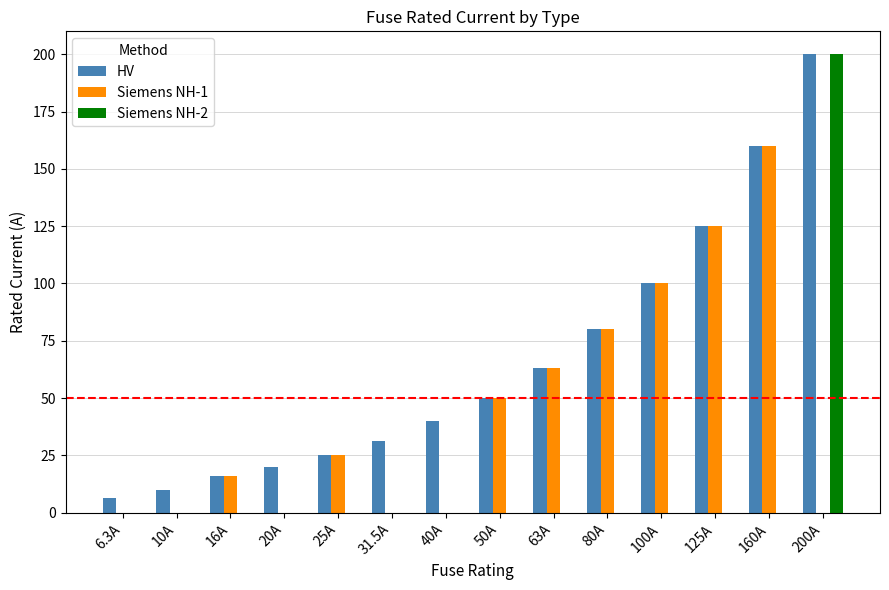

What is the average value of the HV series?

66.2